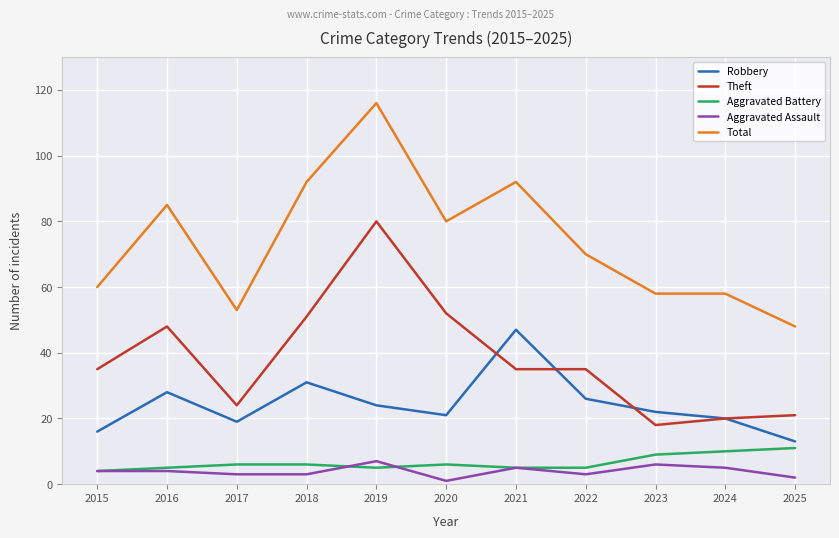

True or false: Aggravated Assault has a value of 5 at 2021.

True